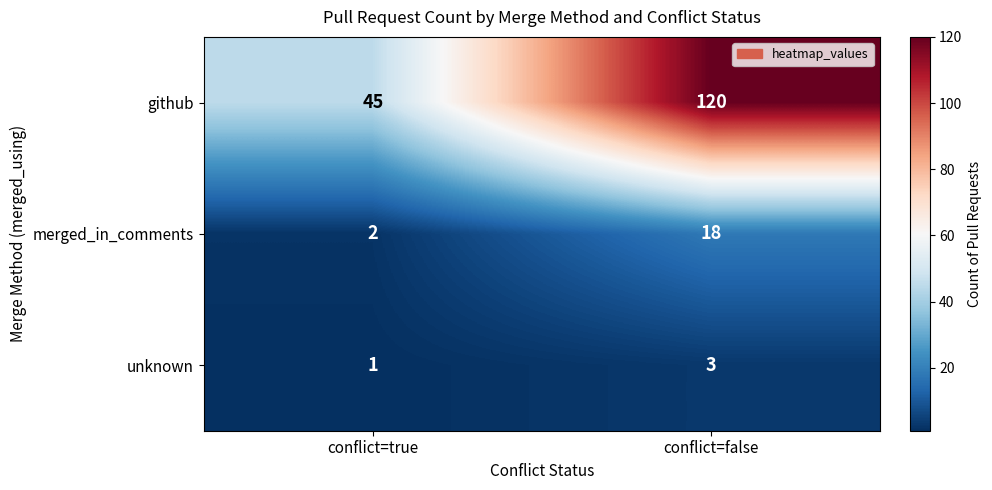

How many data points does each series have?

2